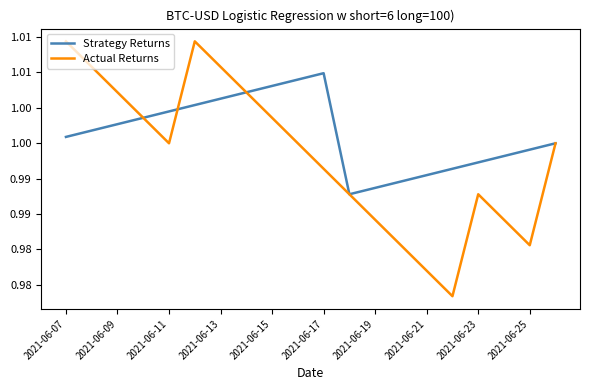

What are all the series names shown in the legend?

Strategy Returns, Actual Returns